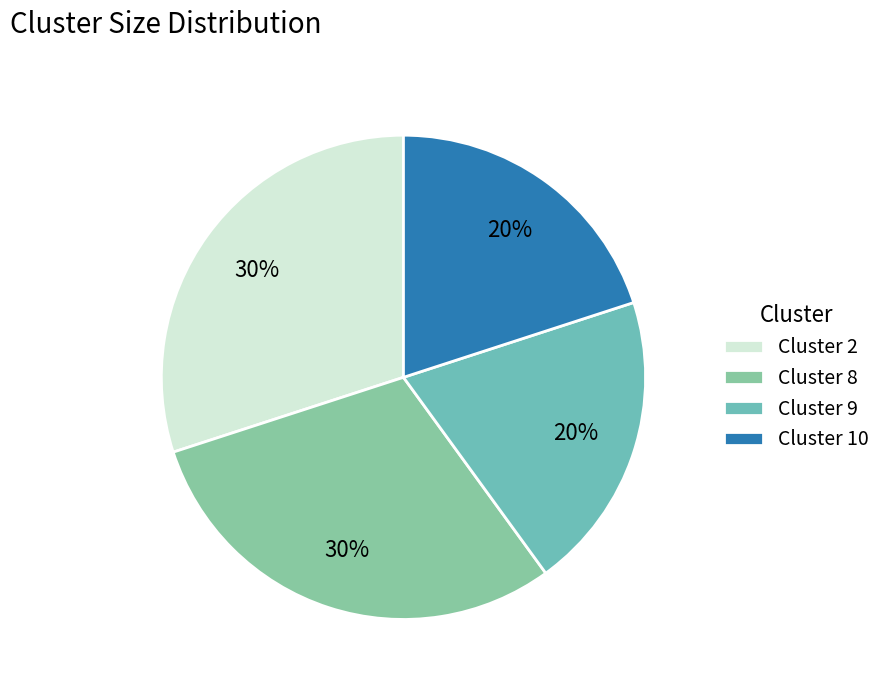

Does Cluster 9 account for over 50% of the chart?

No